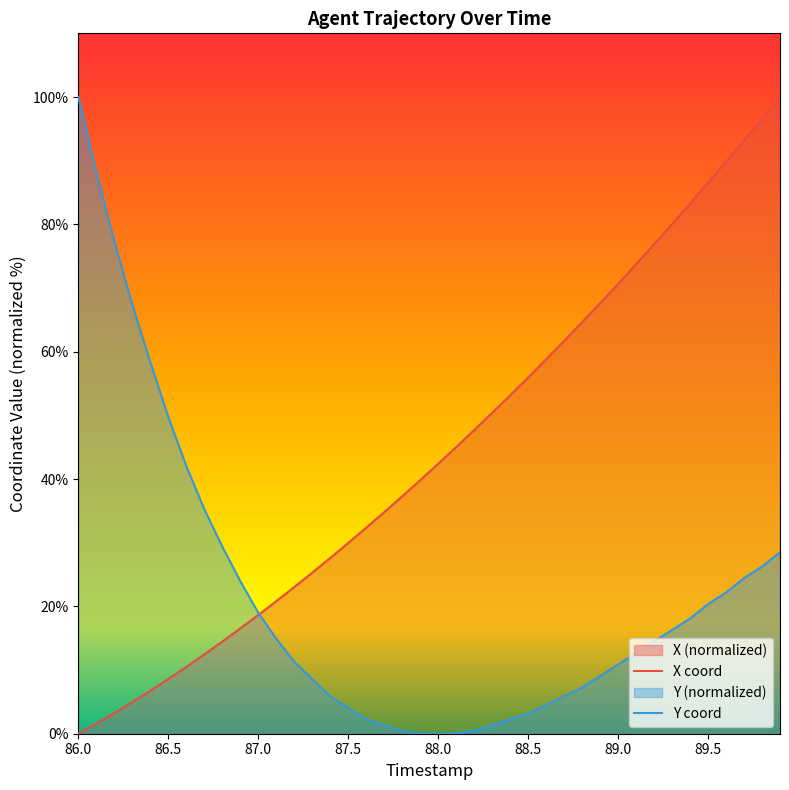

At which label does X first exceed 42?

88.0